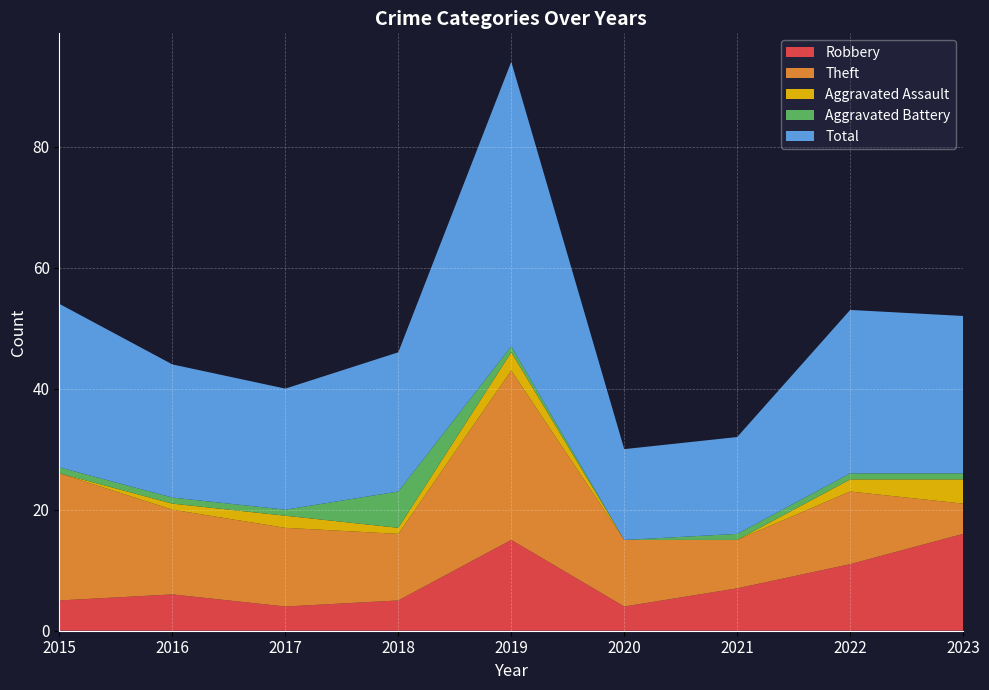

Reading left to right, extract all data points from this chart.

Robbery: 5	6	4	5	15	4	7	11	16
Theft: 21	14	13	11	28	11	8	12	5
Aggravated Assault: 0	1	2	1	3	0	0	2	4
Aggravated Battery: 1	1	1	6	1	0	1	1	1
Total: 27	22	20	23	47	15	16	27	26